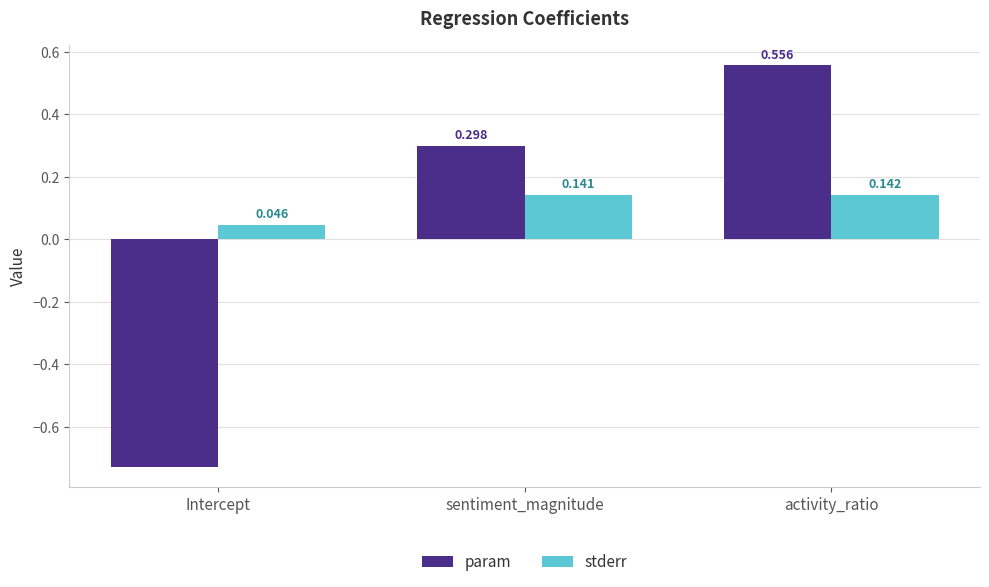

Where does the param series first go above 0?

sentiment_magnitude